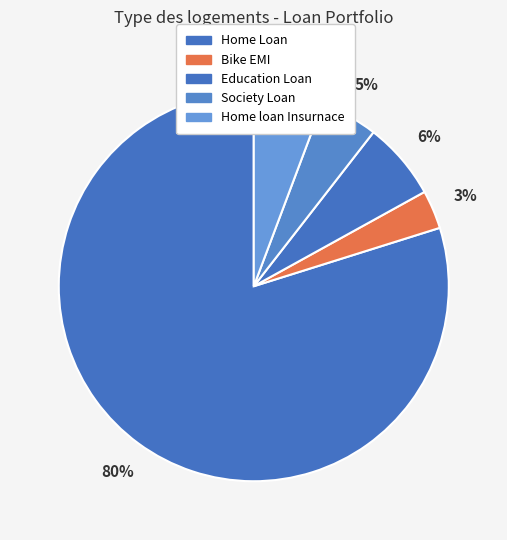

What percentage is the Bike EMI slice, to the nearest percent?

3%